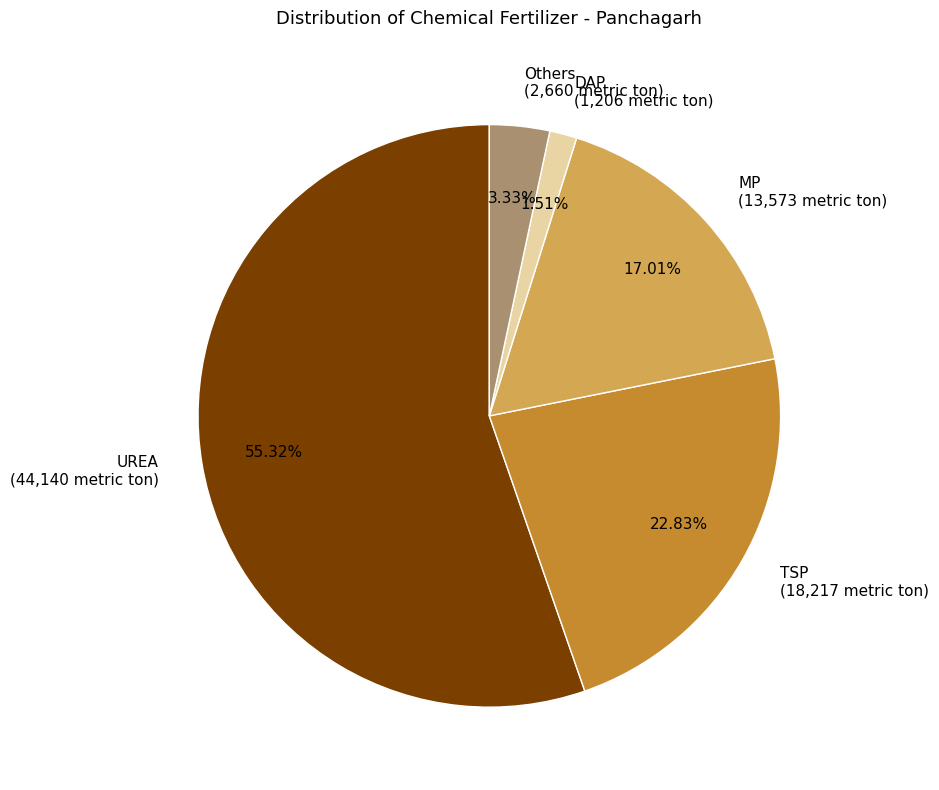

Rank the categories by value from lowest to highest.

DAP, Others, MP, TSP, UREA